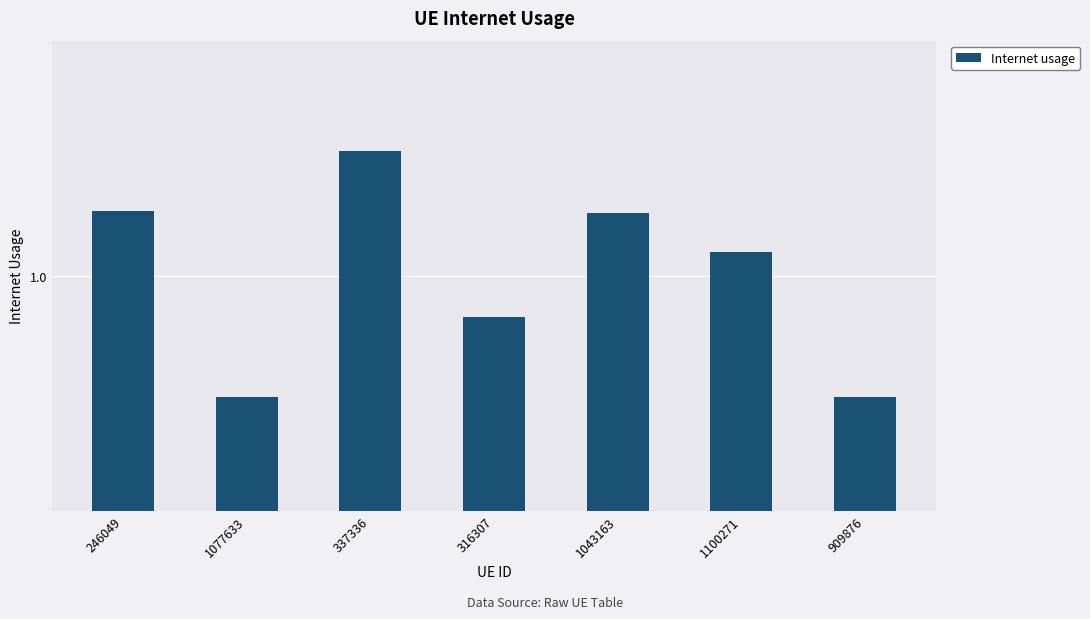

What is the smallest value displayed?

0.9